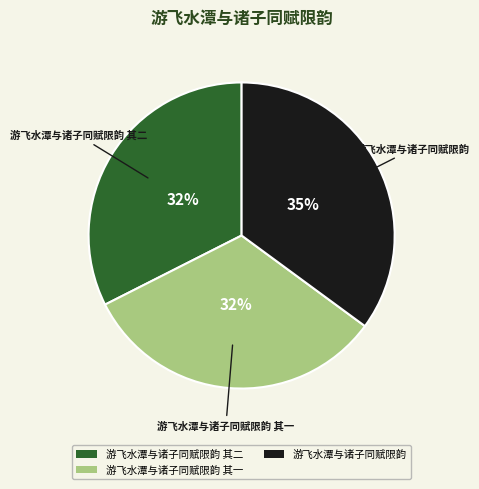

Is 游飞水潭与诸子同赋限韵 其一 the majority of the pie?

No